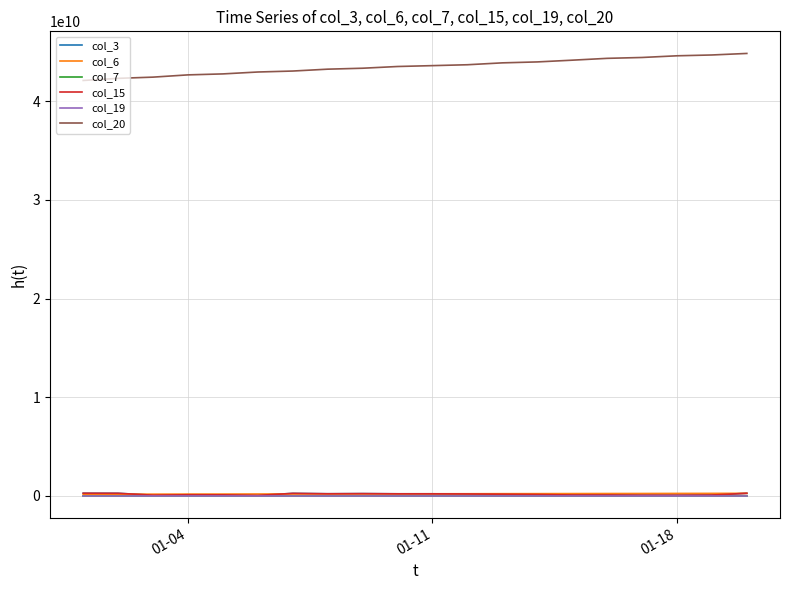

True or false: col_7 and col_19 intersect in this chart.

False